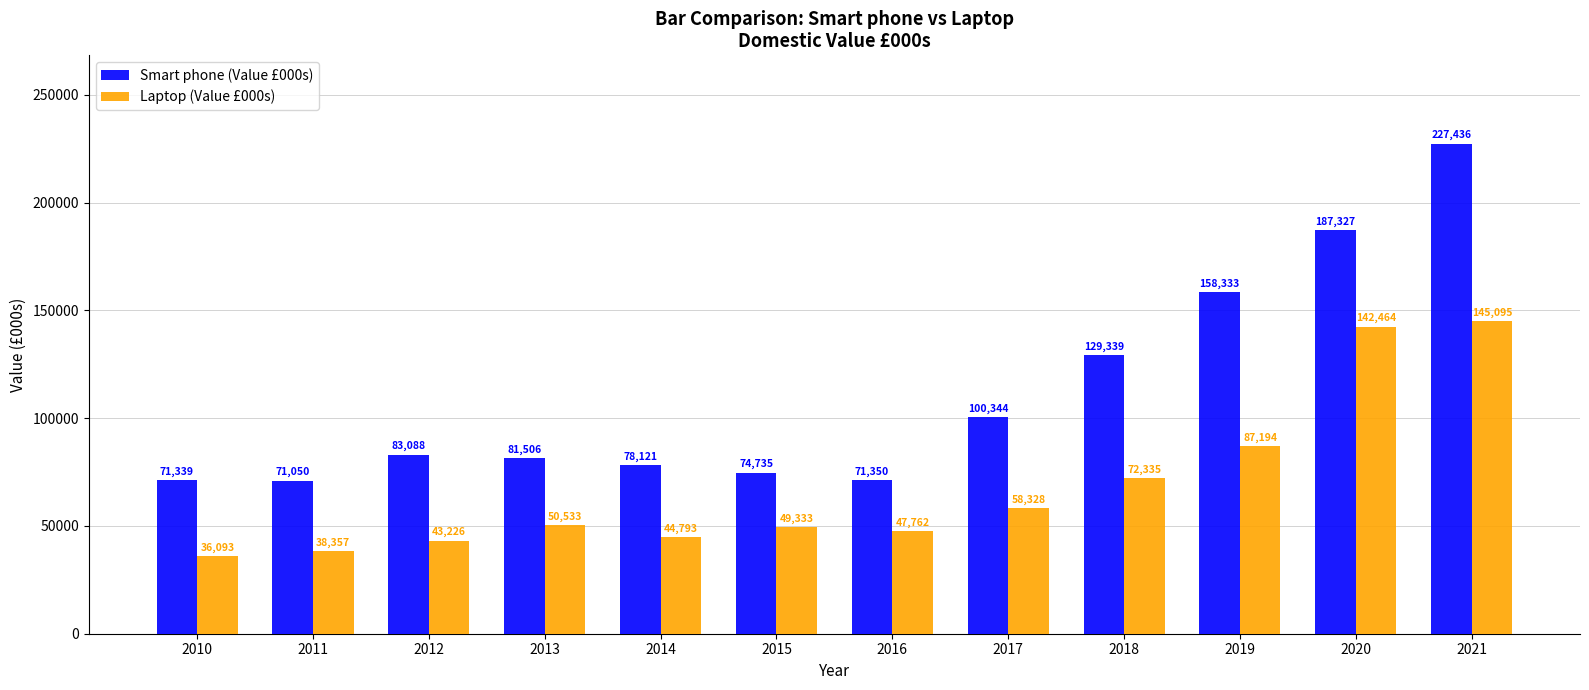

What is the spread (max minus min) of values at 2017?

42016